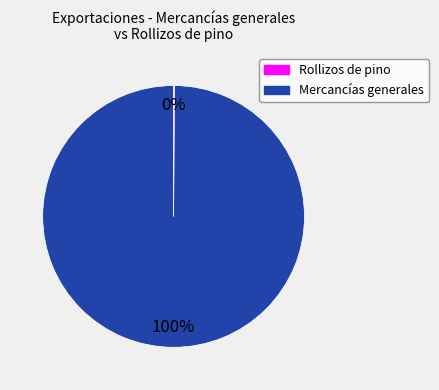

Does any single category account for the majority?

Yes